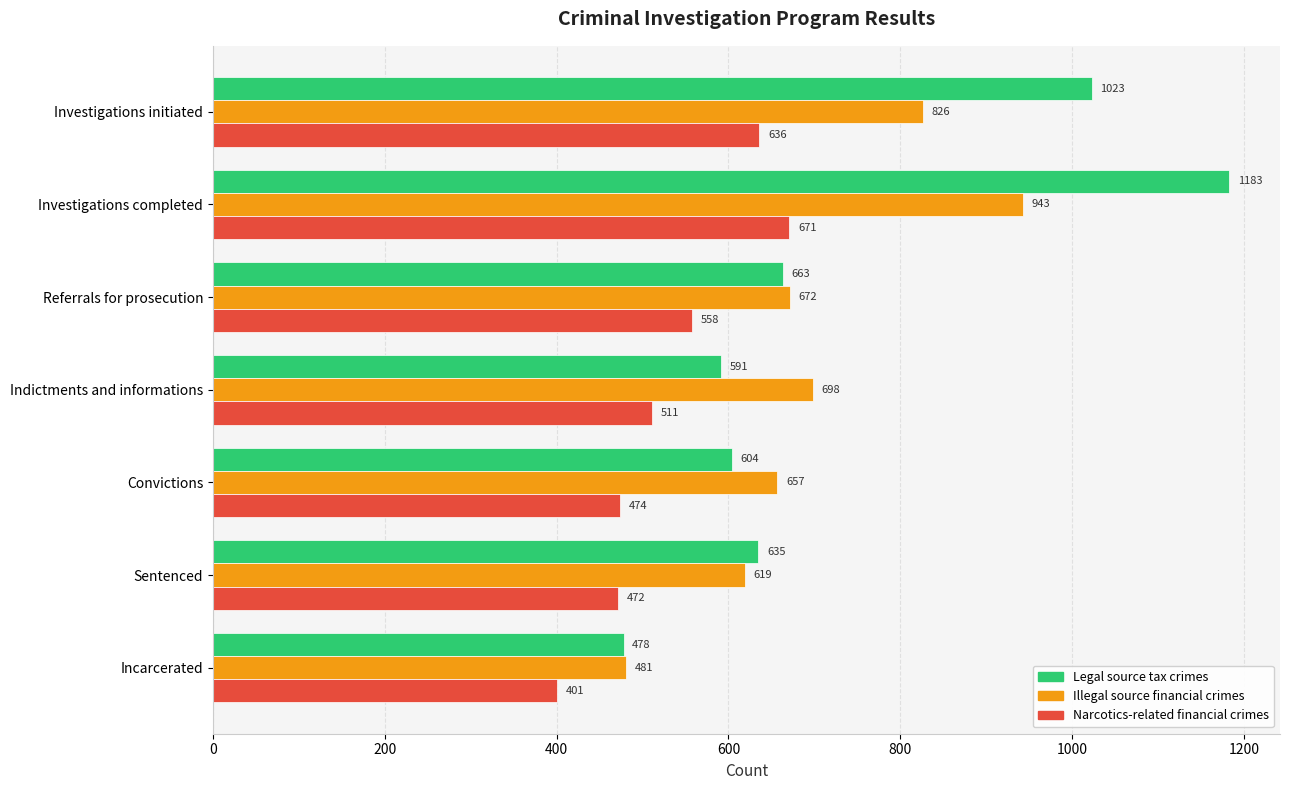

Is it true that Illegal source financial crimes equals 865 at Sentenced?

False